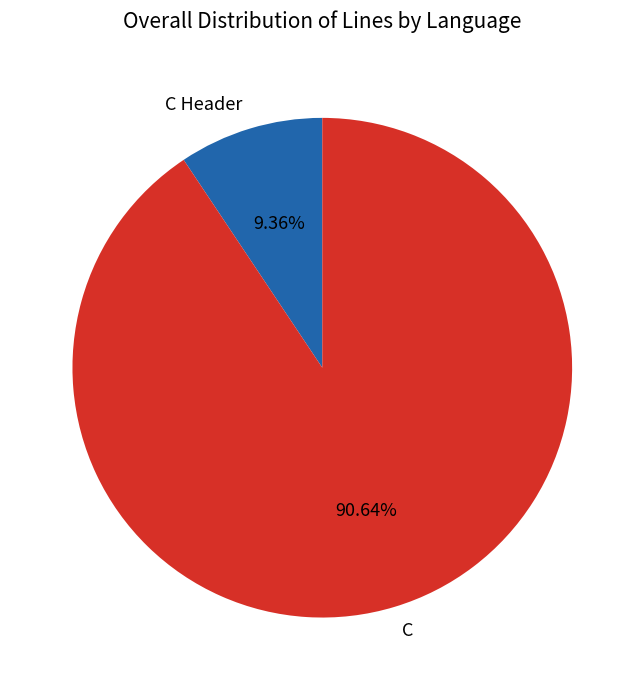

Which has a higher value, C or C Header?

C